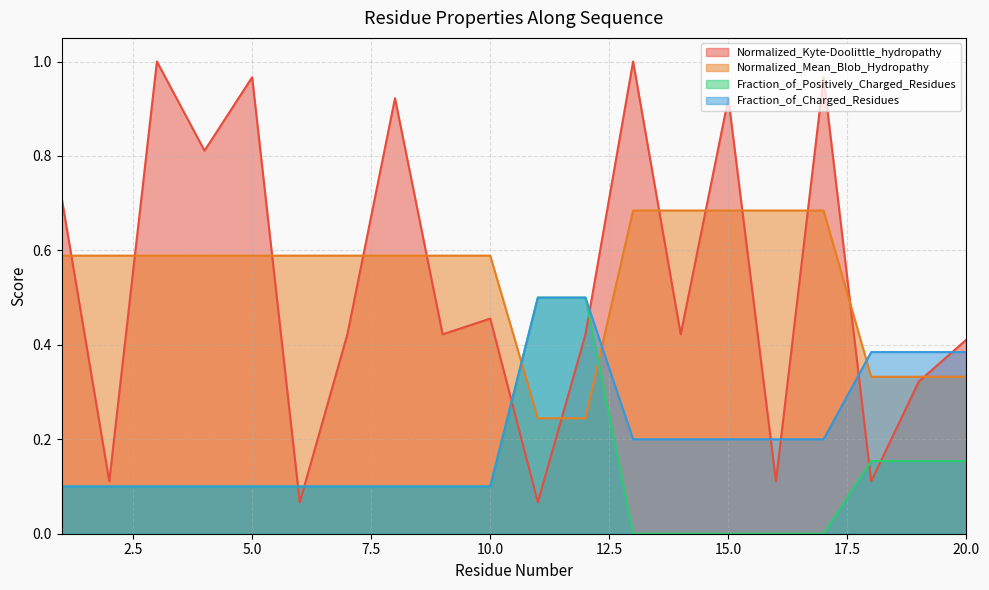

The value of Fraction_of_Positively_Charged_Residues at 8 is 0.1. True or false?

True